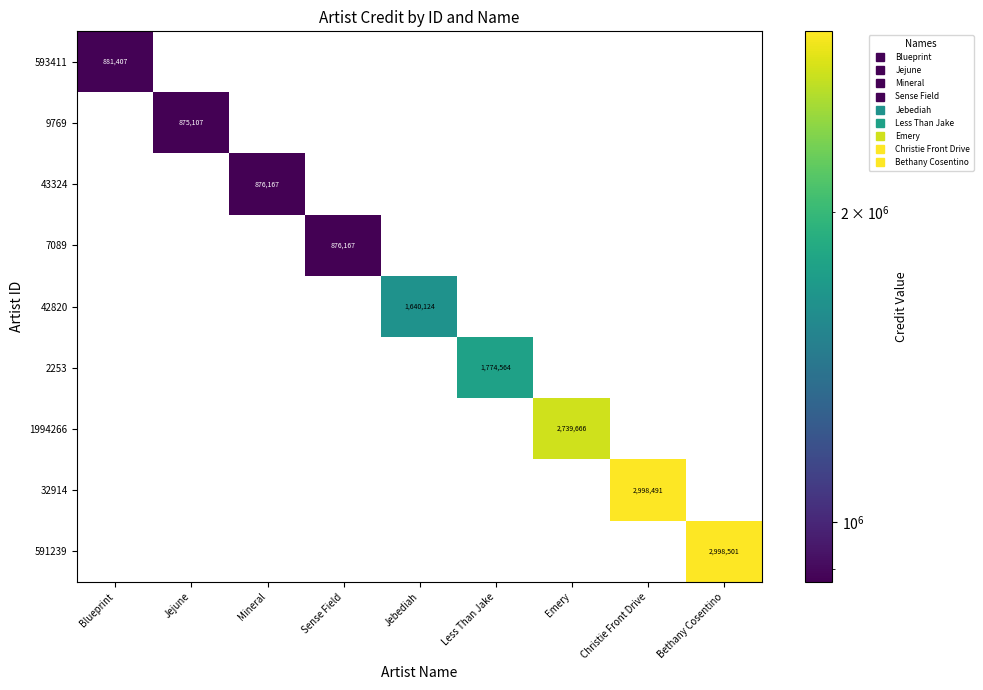

What is the difference between the maximum and minimum values in the 7089 series?

876167